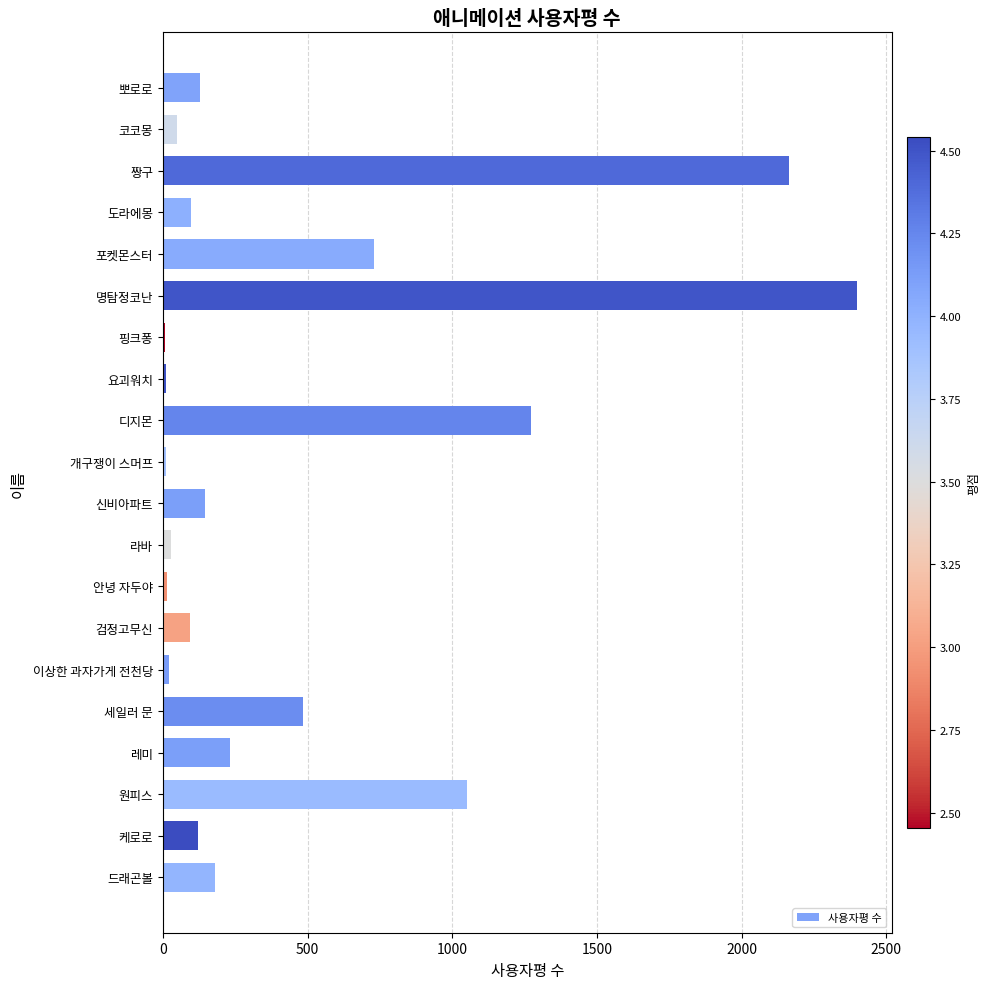

At which label is the value closest to 1203?

디지몬